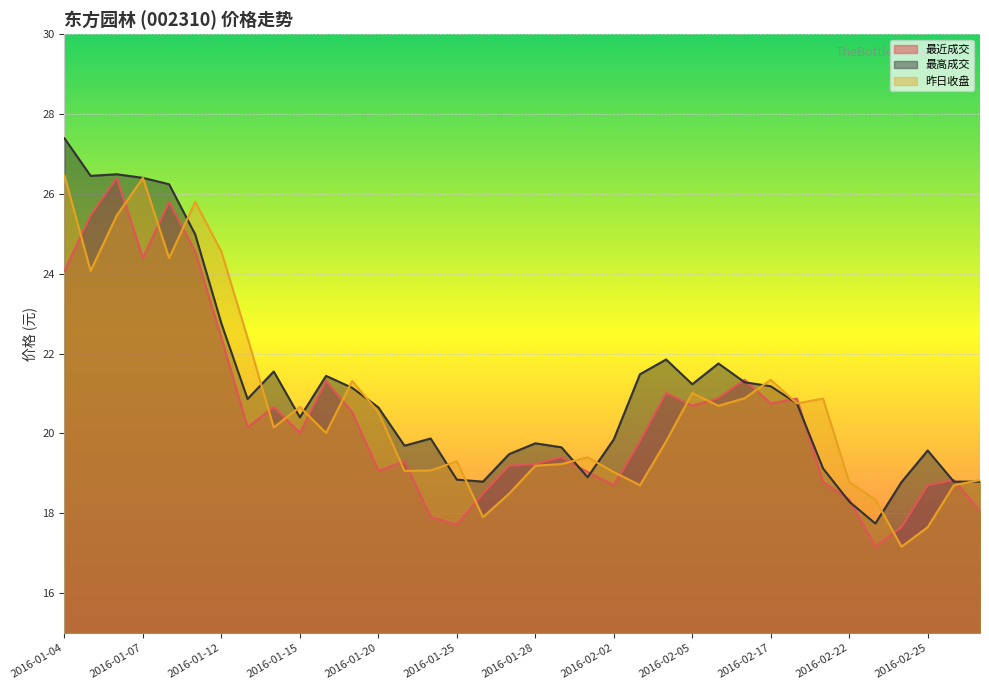

Reading left to right, transcribe all the data shown in this chart.

最近成交: 24.1	25.5	26.4	24.4	25.8	24.6	22.4	20.1	20.7	20.0	21.3	20.5	19.1	19.3	17.9	17.7	18.5	19.2	19.2	19.4	19.0	18.7	19.8	21.0	20.7	20.9	21.3	20.8	20.9	18.8	18.3	17.2	17.6	18.7	18.8	18.1
最高成交: 27.4	26.4	26.5	26.4	26.2	25.0	22.8	20.9	21.6	20.4	21.4	21.1	20.6	19.7	19.9	18.8	18.8	19.5	19.8	19.6	18.9	19.9	21.5	21.9	21.2	21.8	21.3	21.2	20.8	19.1	18.3	17.7	18.8	19.6	18.8	18.8
昨日收盘: 26.5	24.1	25.5	26.4	24.4	25.8	24.6	22.4	20.1	20.7	20.0	21.3	20.5	19.1	19.1	19.3	17.9	18.5	19.2	19.2	19.4	19.0	18.7	19.8	21.0	20.7	20.9	21.3	20.8	20.9	18.8	18.3	17.2	17.6	18.7	18.8